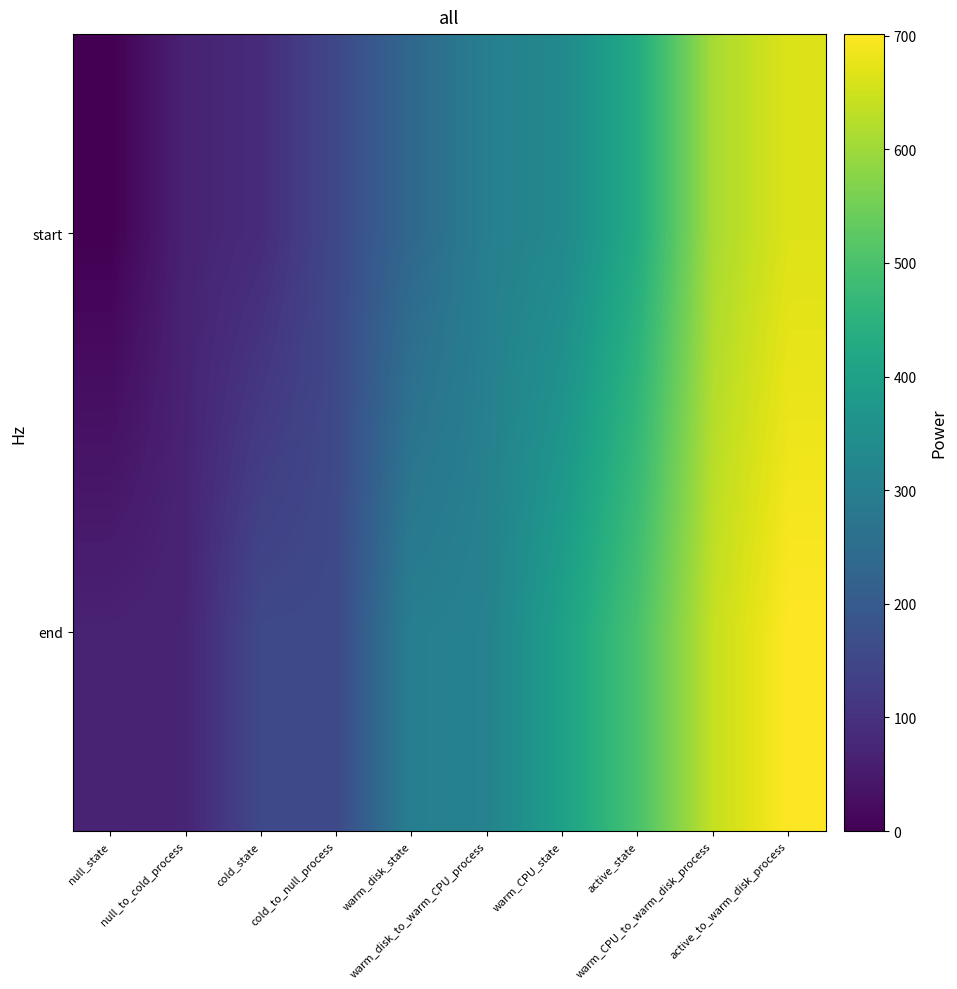

Which category has the highest value across all series?

active_to_warm_disk_process